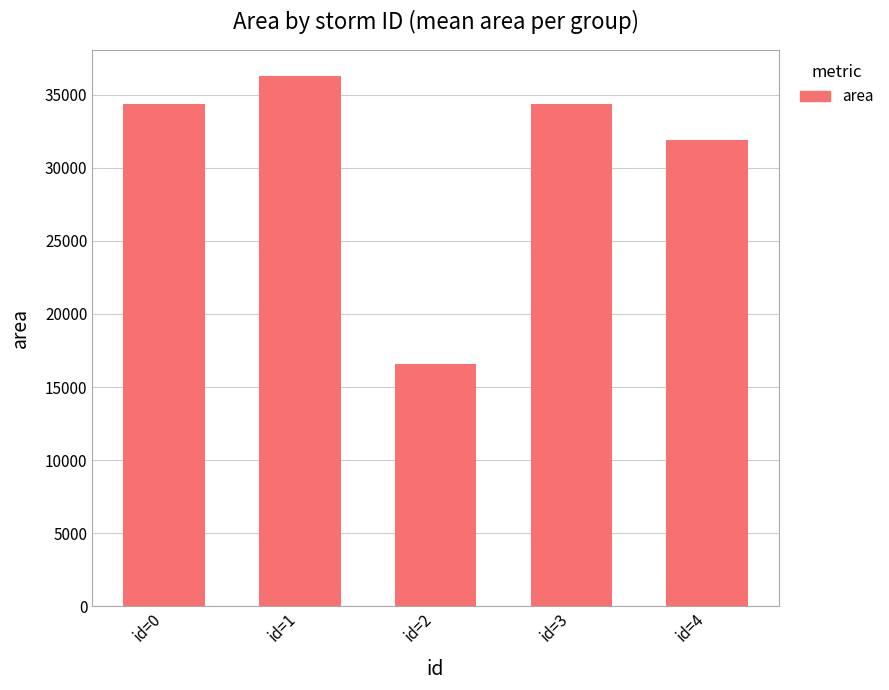

What is the minimum value shown in the chart?

16562.5